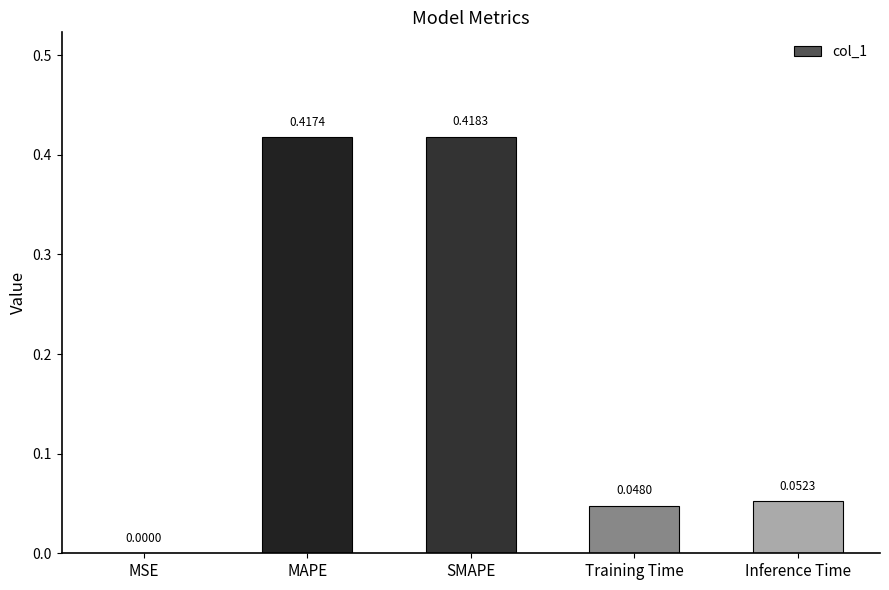

What is the change in value from MSE to Inference Time?

+0.1